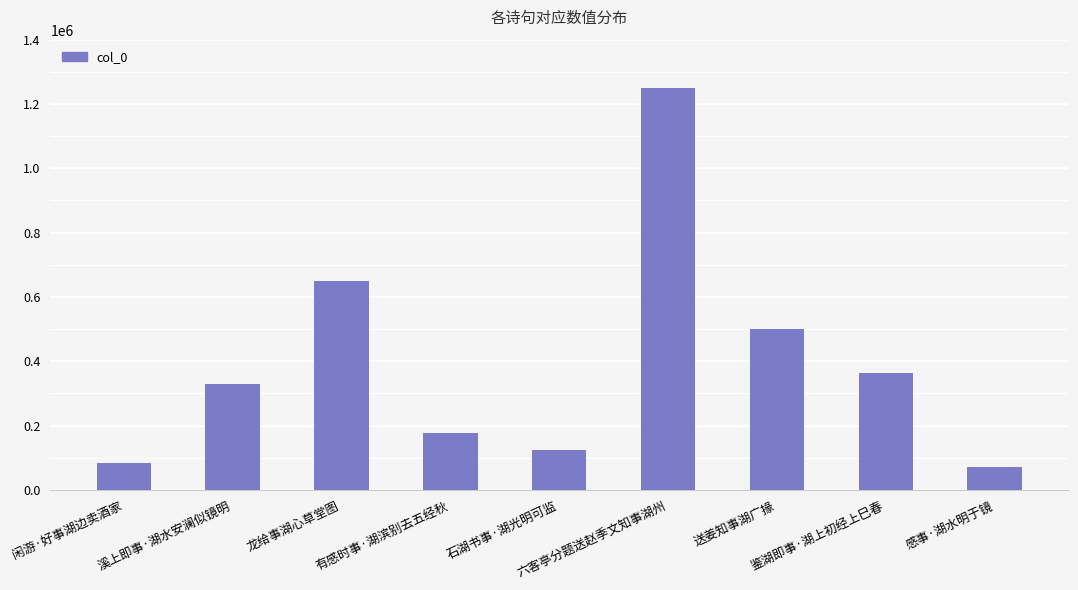

What is the label of the 9th bar from the right?

闲游·好事湖边卖酒家